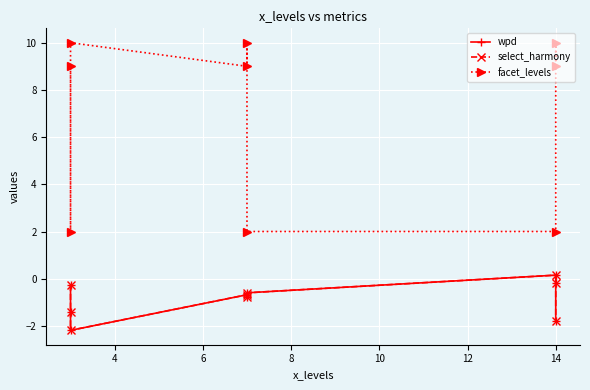

True or false: select_harmony has a value of -1.5 at 6.

False